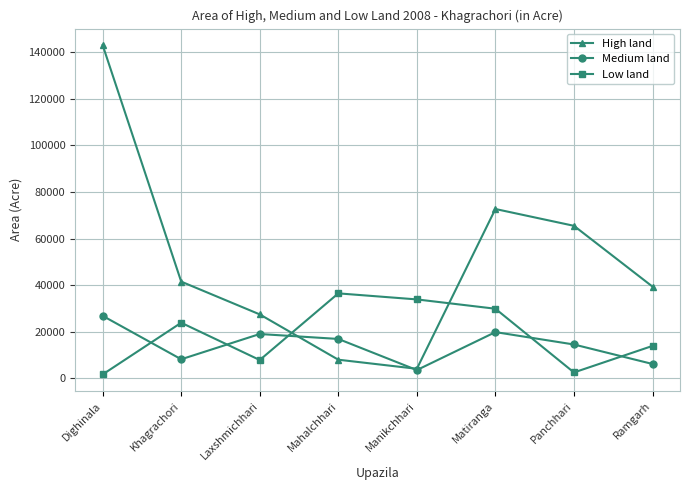

At Ramgarh, list the series in order from smallest to largest.

Medium land, Low land, High land